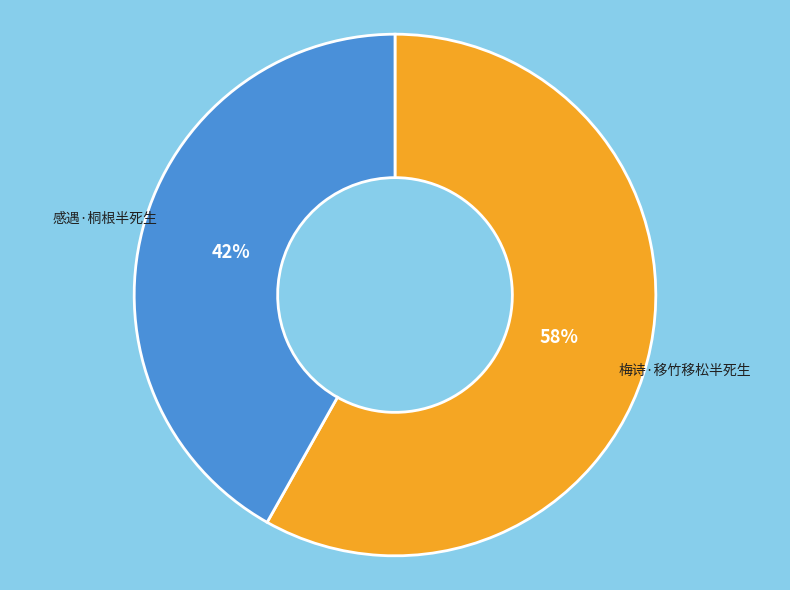

Which category has the biggest portion of the pie?

梅诗·移竹移松半死生